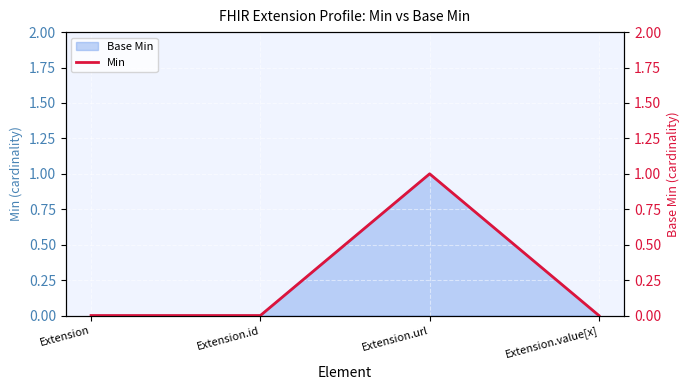

The value at Extension.id is 0. True or false?

True